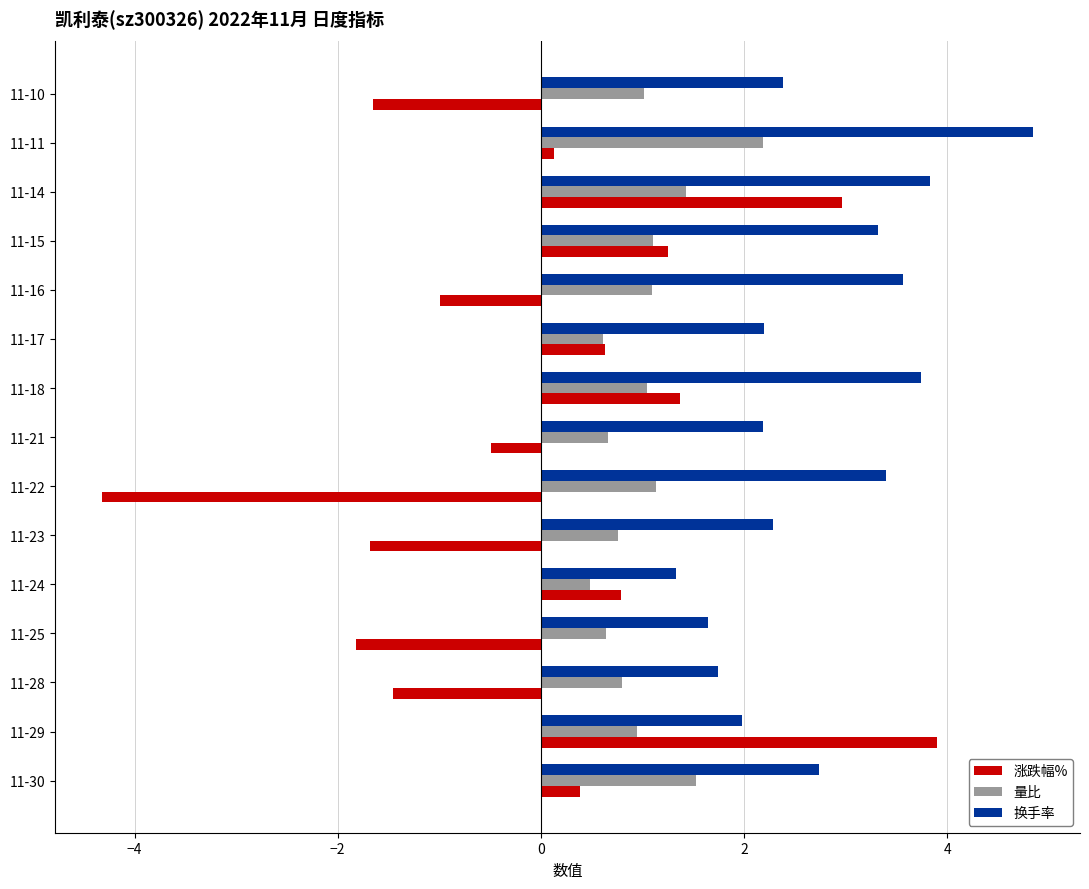

Which series has the largest total across all categories?

换手率